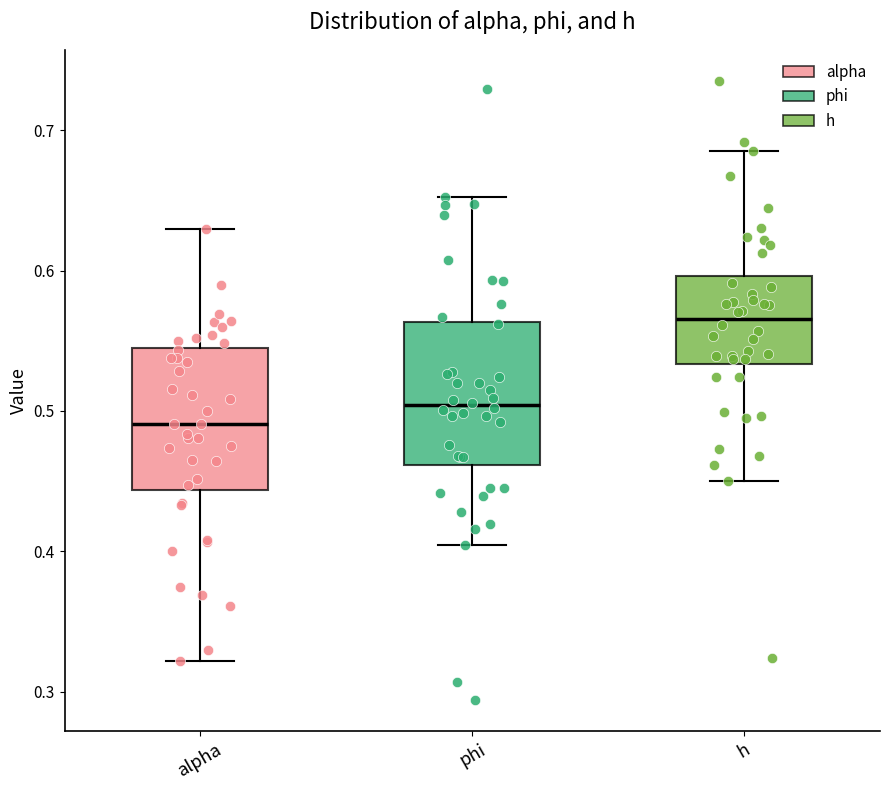

Which box's median line is the lowest?

alpha